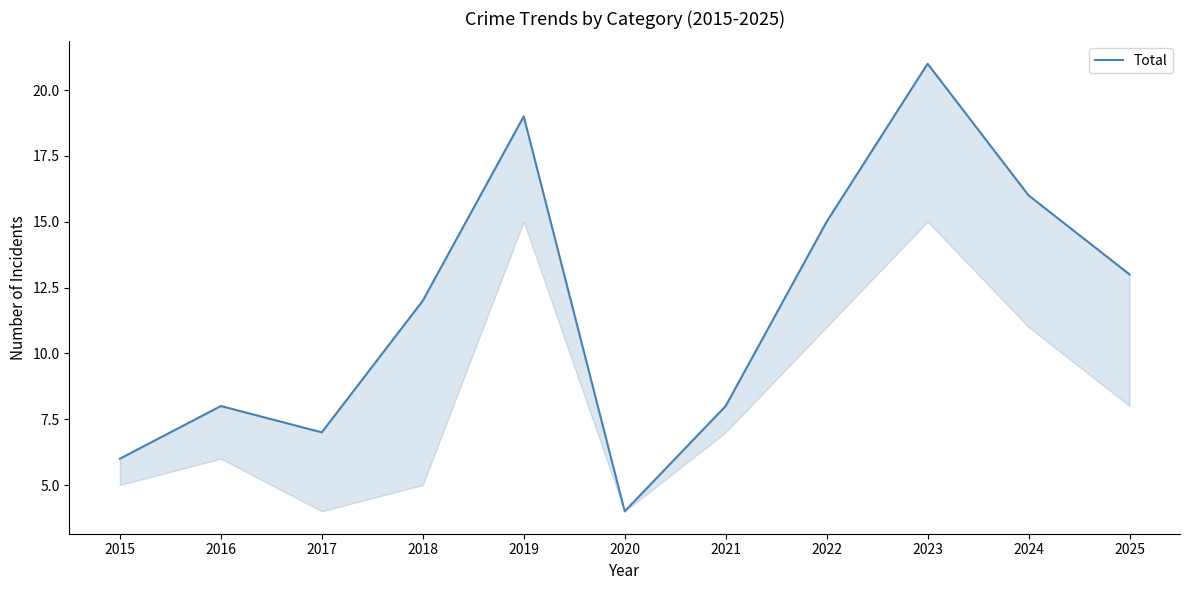

What is the maximum value shown in the chart?

21